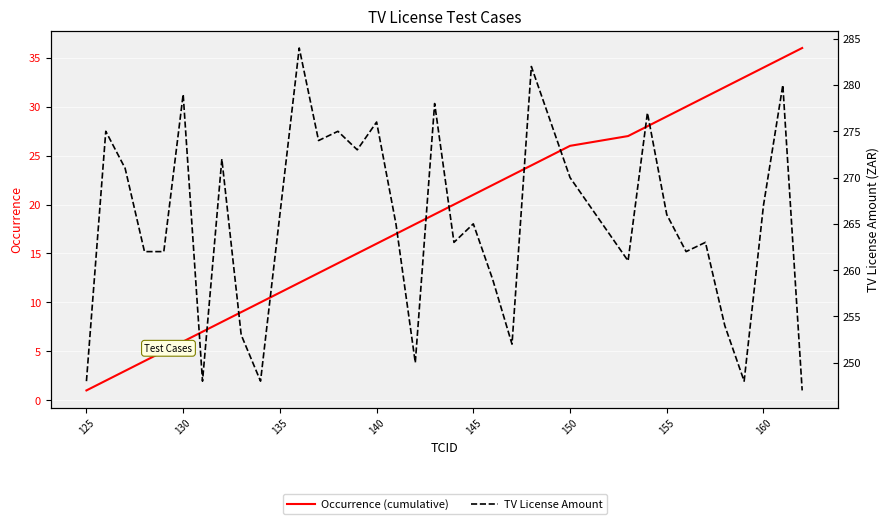

What is the minimum value shown in the chart?

1